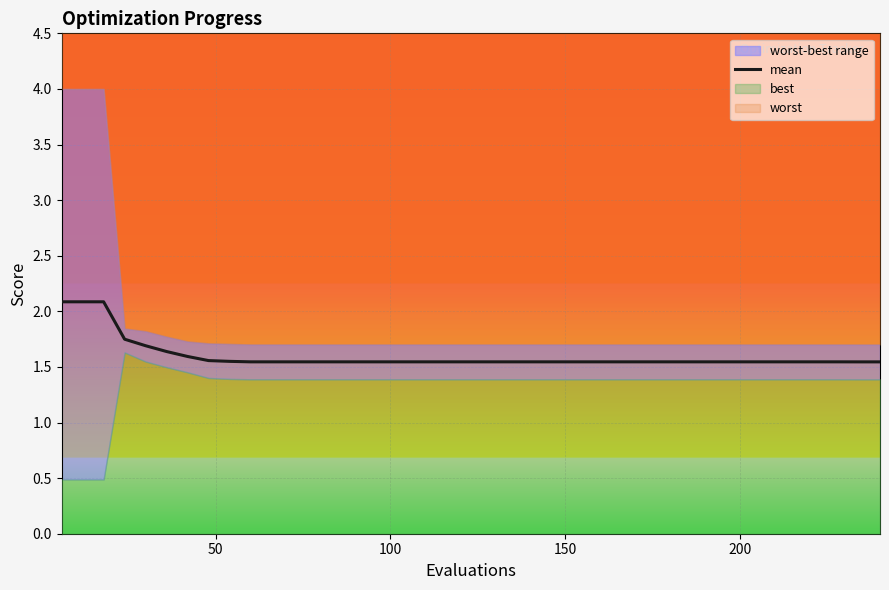

True or false: the data has more than 2 interior local peaks.

False